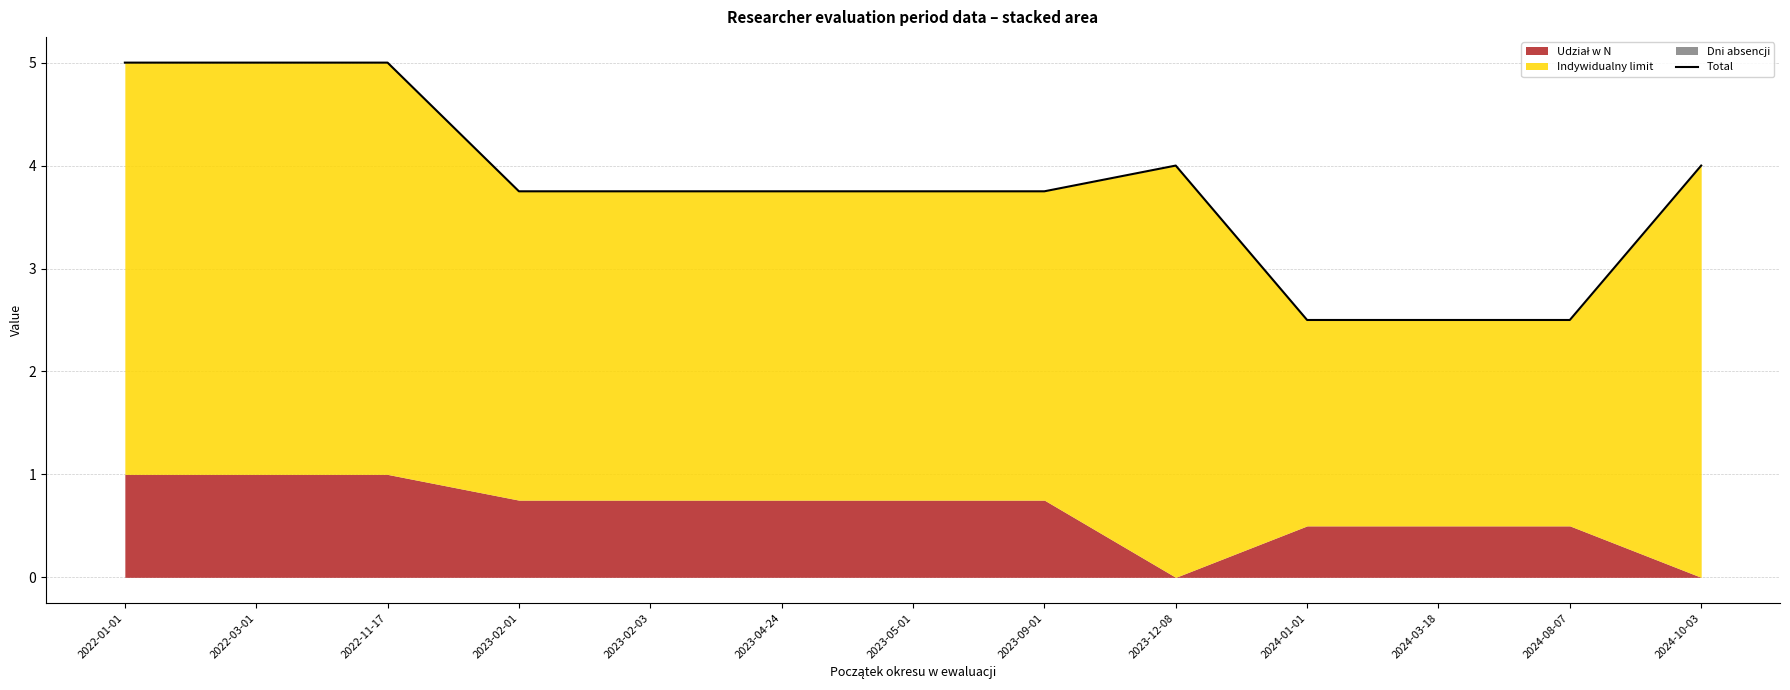

Is it true that the value at 2022-03-01 is 8.7?

False